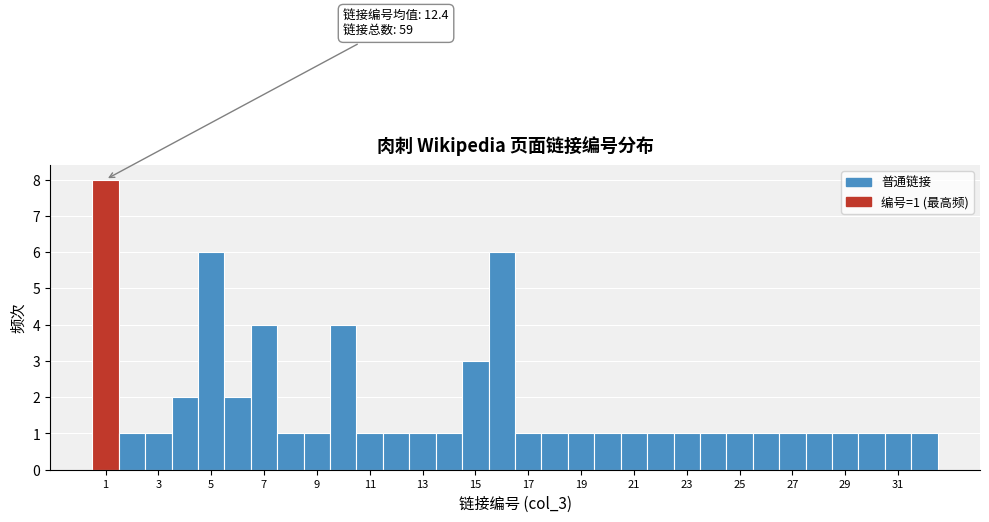

Over which range of the x-axis is the bar tallest?

0.5 to 1.5